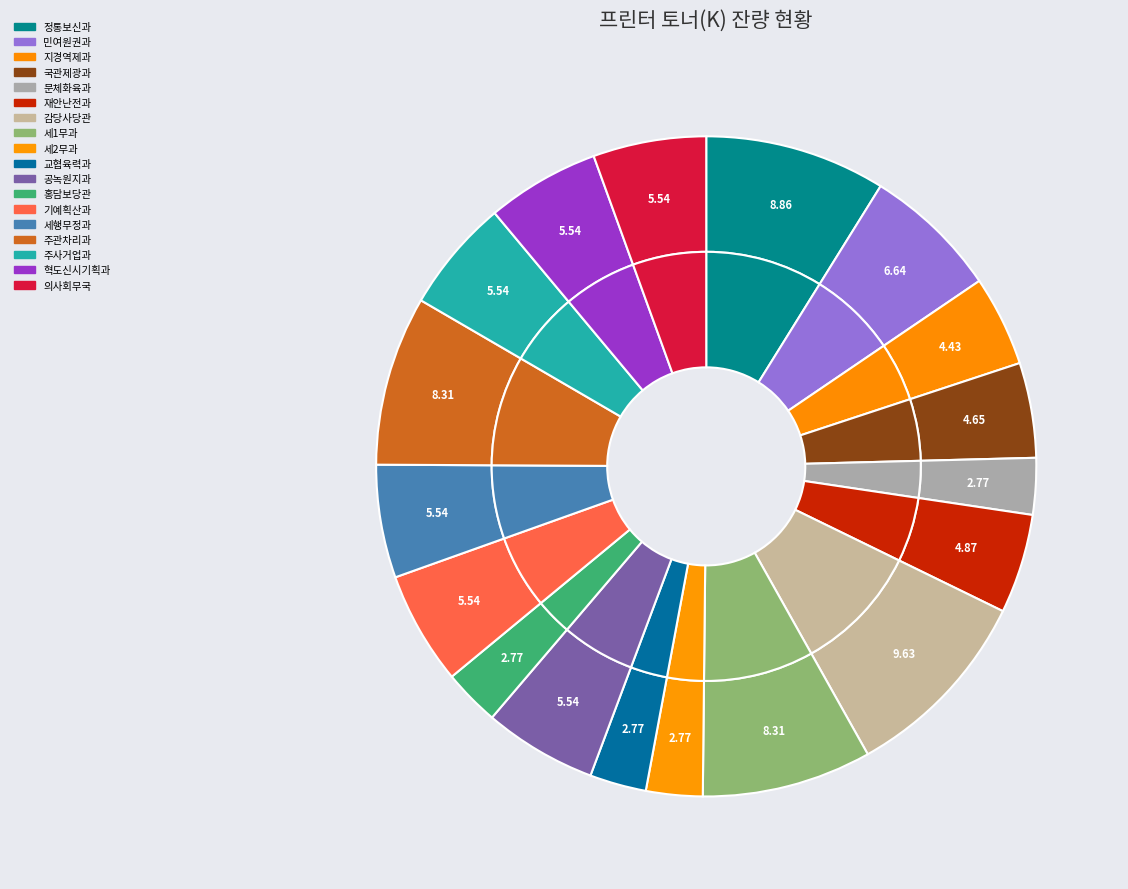

Rank the categories by value from lowest to highest.

문체화육과, 세2무과, 교협육력과, 홍담보당관, 지경역제과, 국관제광과, 재안난전과, 공녹원지과, 기예획산과, 세행무정과, 주사거업과, 혁도신시기획과, 의사회무국, 민여원권과, 세1무과, 주관차리과, 정통보신과, 감당사당관